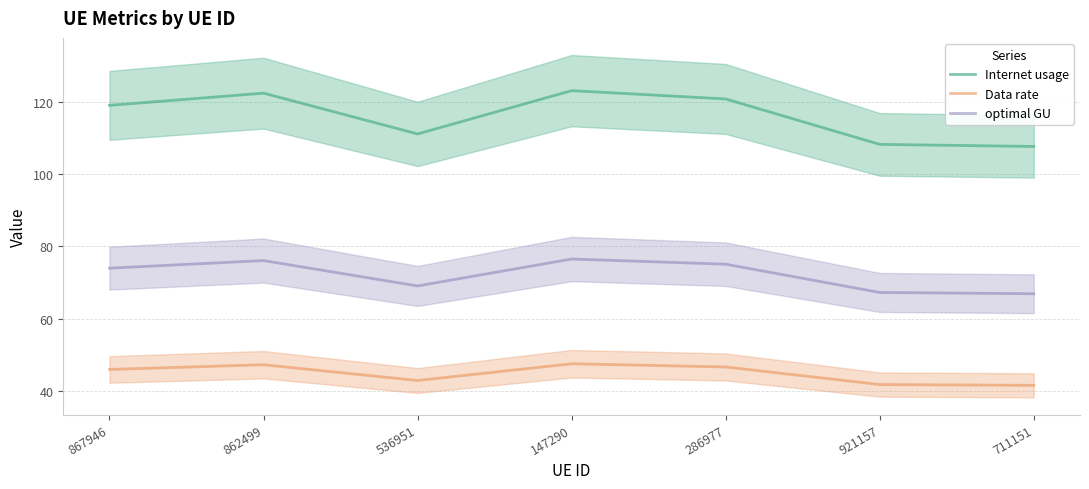

Which category has the lowest value across all series?

711151